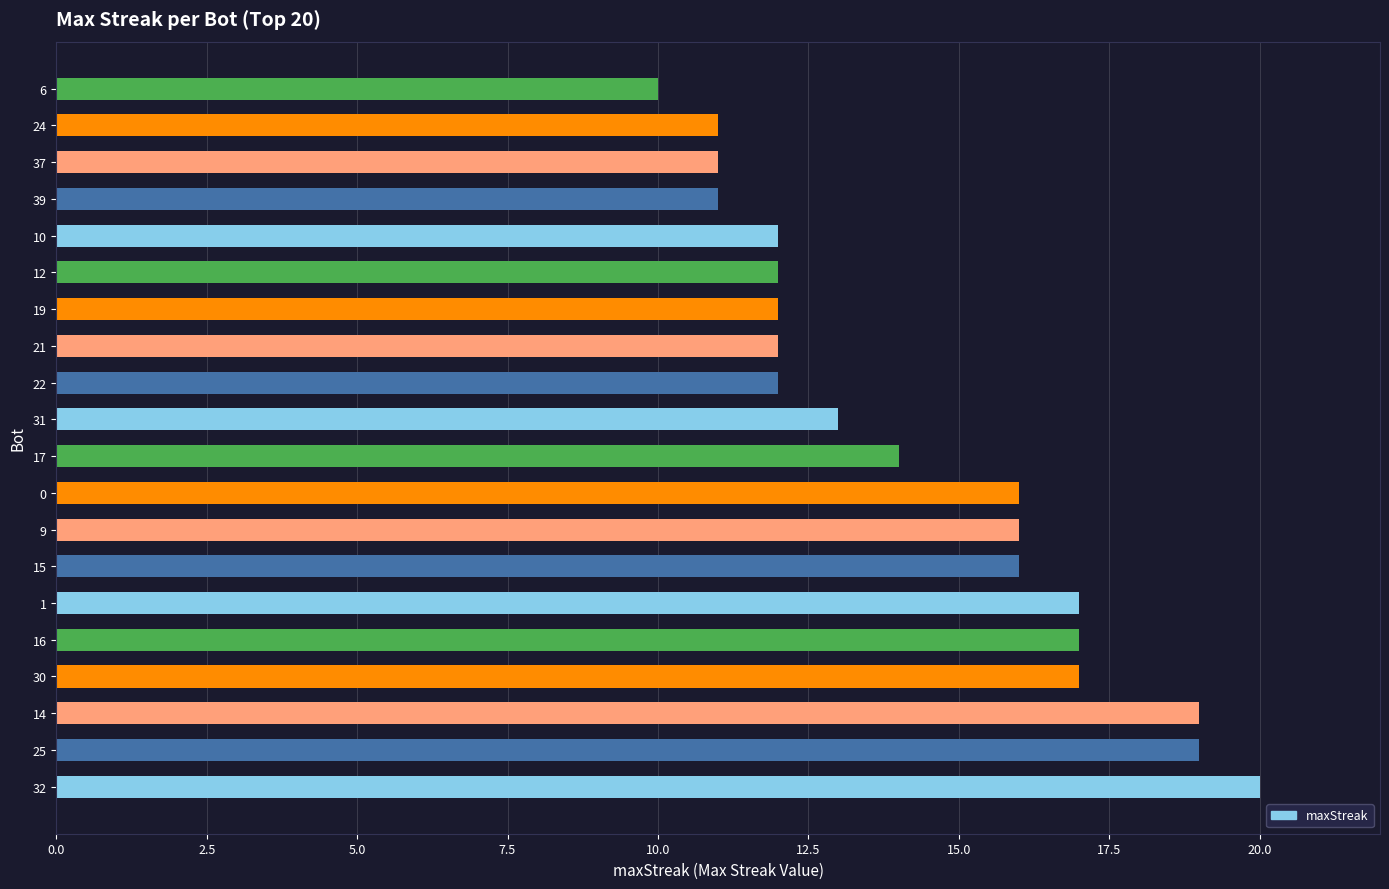

Read the value at 32.

20